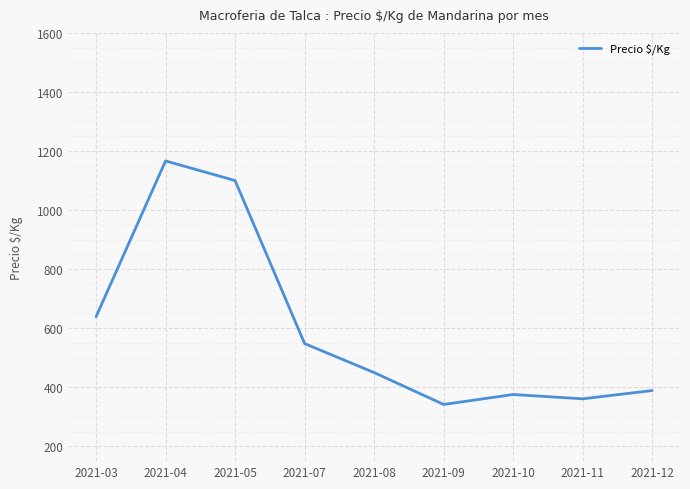

Approximately how many times larger is the value at 2021-05 compared to 2021-08?

2.4